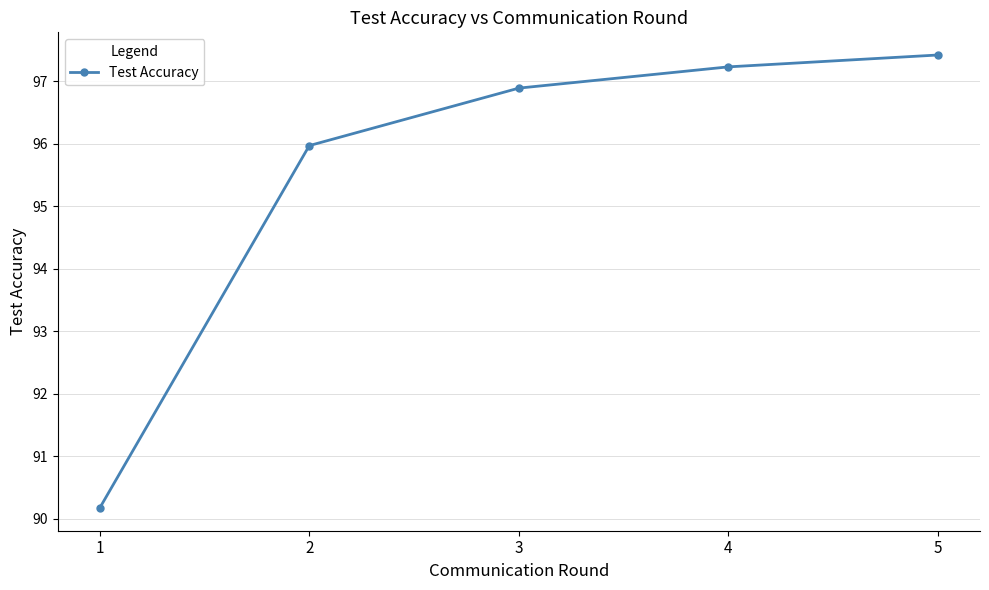

Where is the data nearest to the value 93?

1